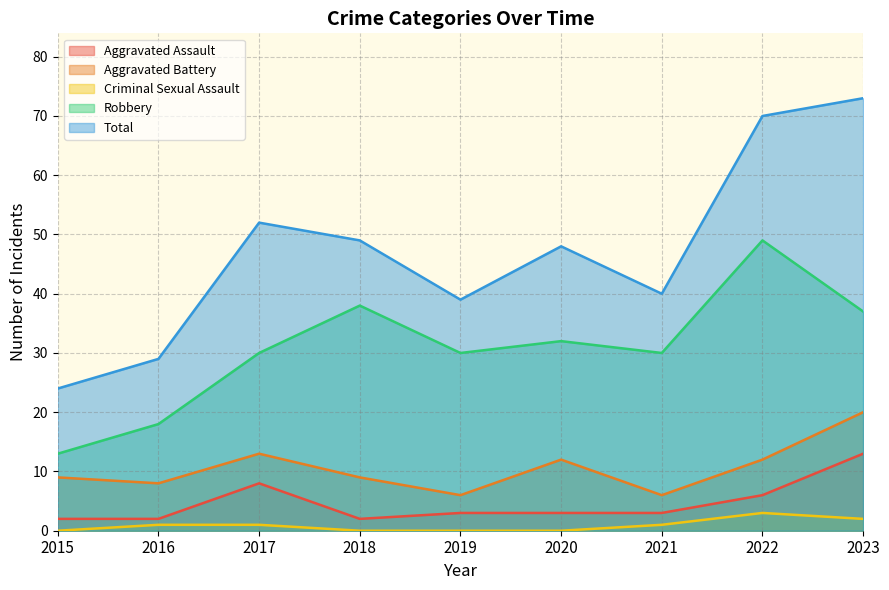

At which label does Aggravated Battery reach its peak?

2023